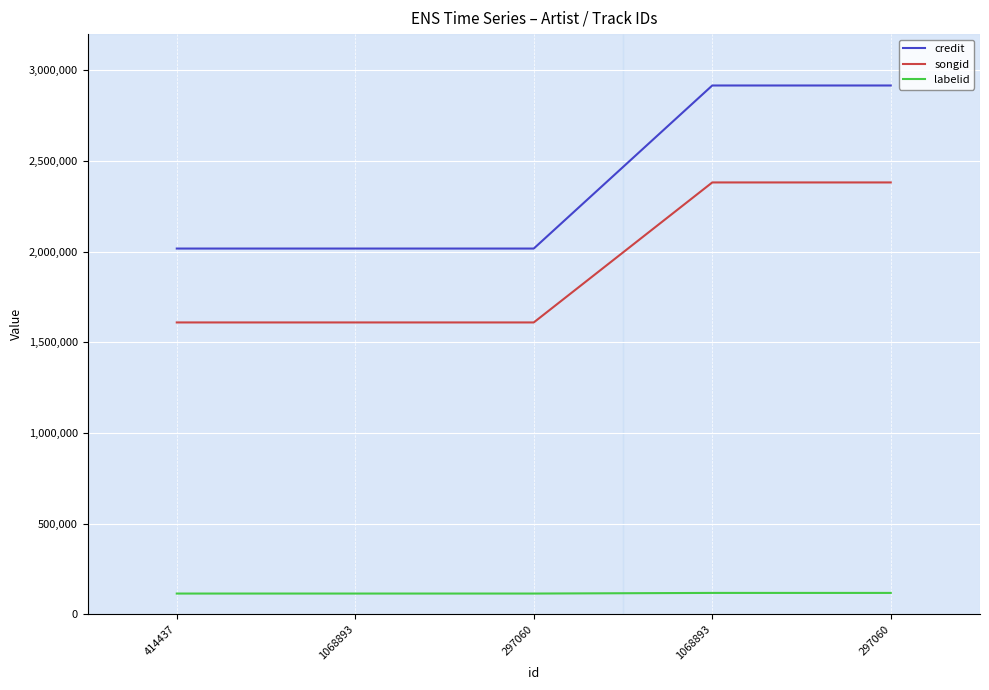

How many distinct data groups are displayed?

3